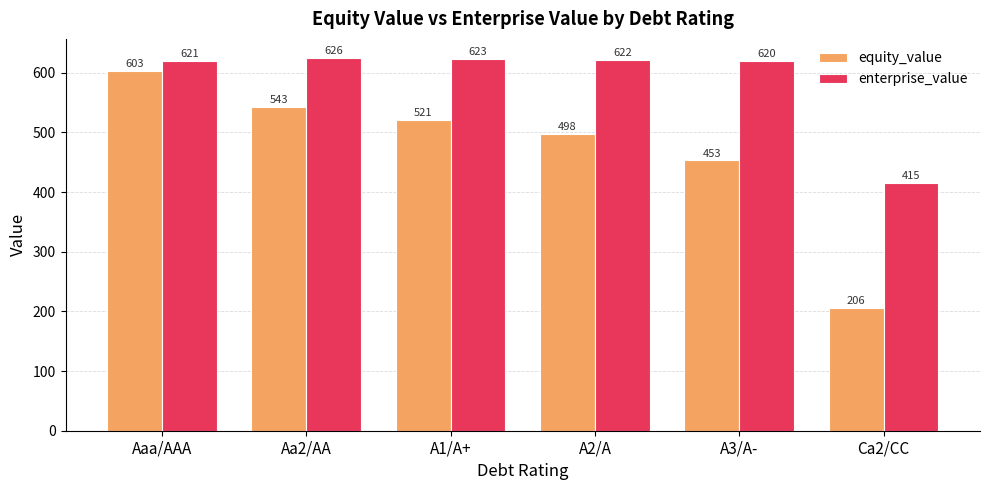

What is the maximum value for enterprise_value?

625.6